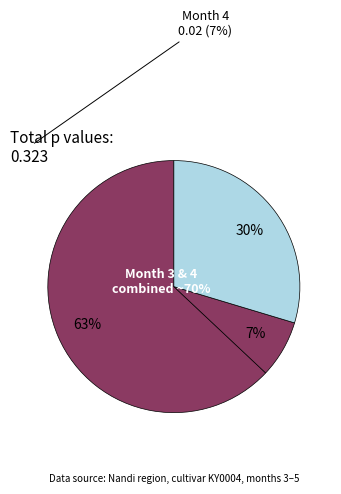

How many slices are in this pie chart?

3